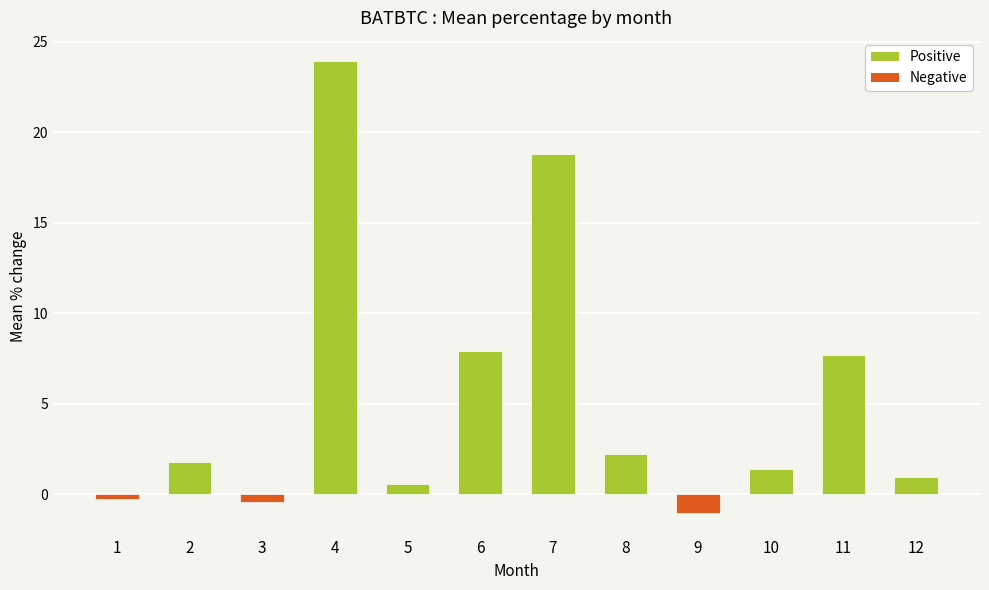

How many negative values are there?

3